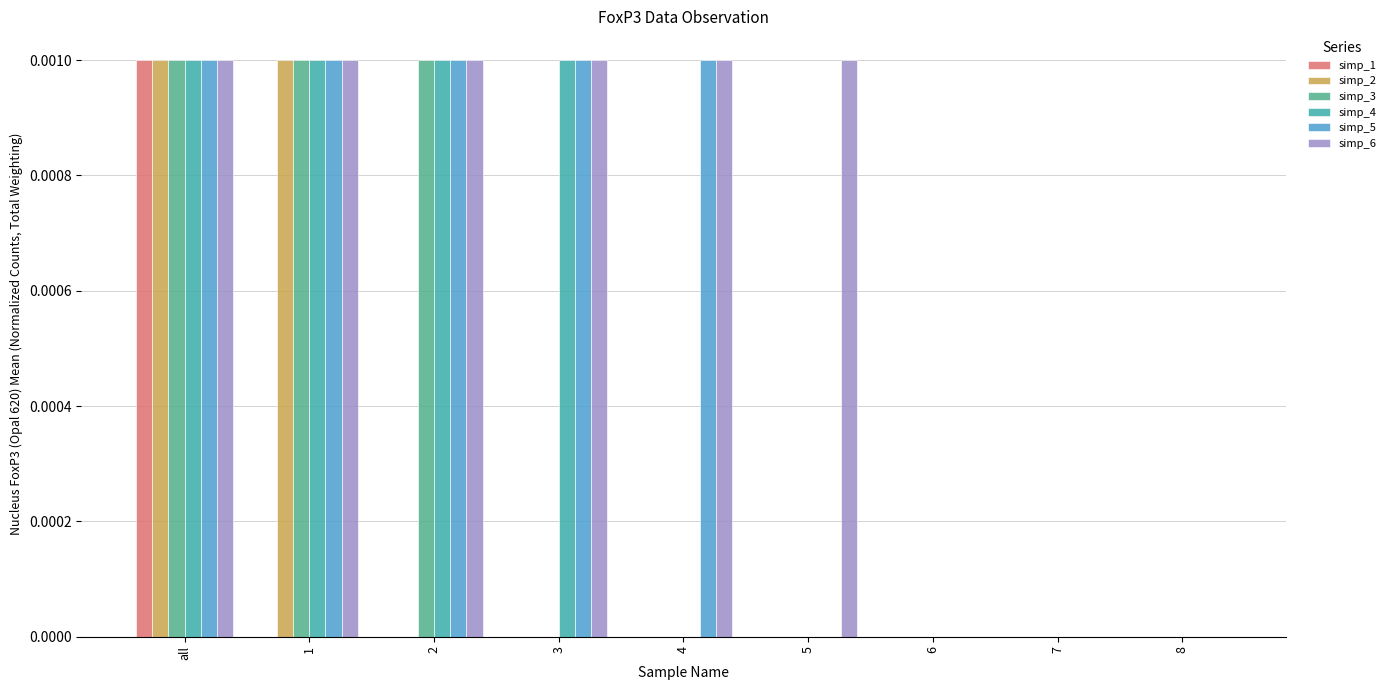

Rank the series by their average value, from lowest to highest.

simp_1, simp_2, simp_3, simp_4, simp_5, simp_6